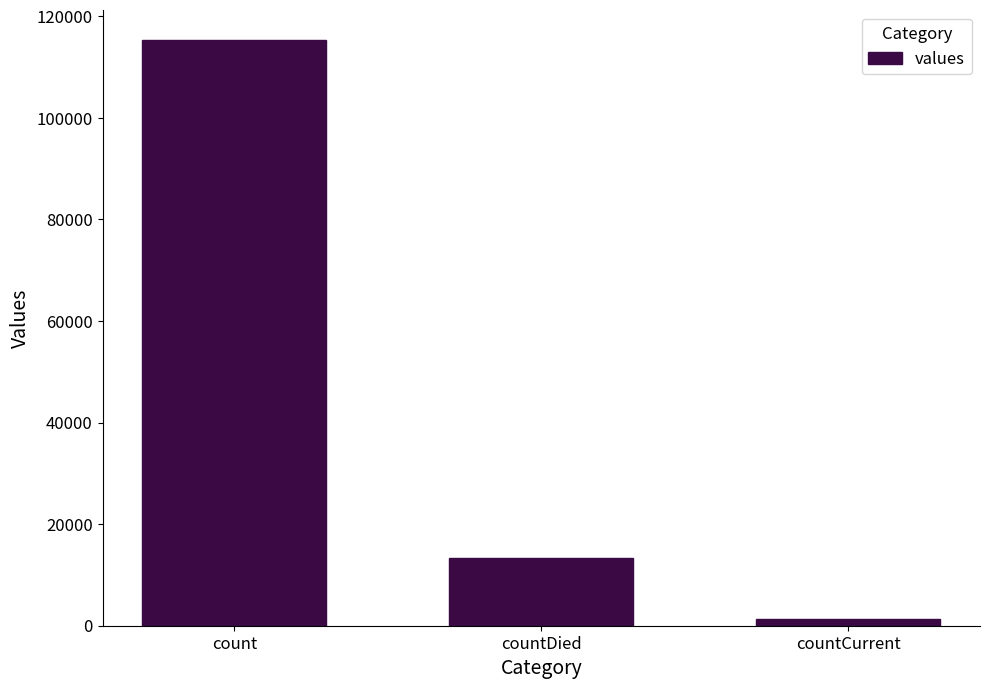

List the labels in order of value, largest first.

count, countDied, countCurrent